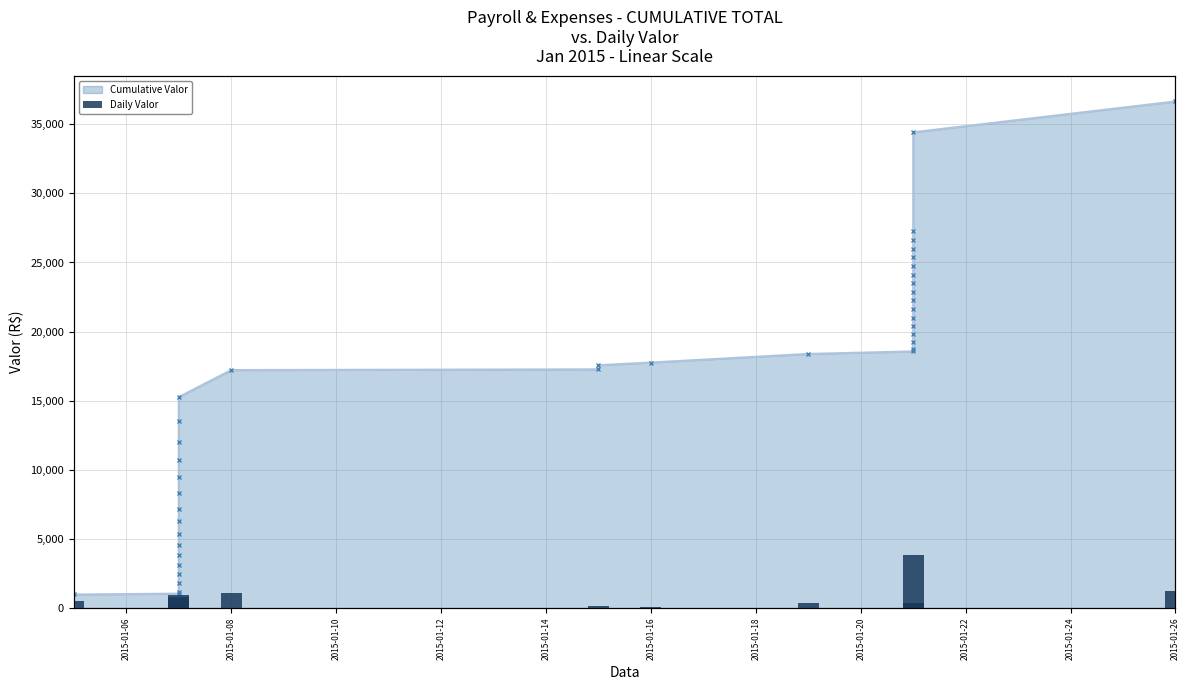

Rank the series by their maximum value, from highest to lowest.

Cumulative Valor, Daily Valor